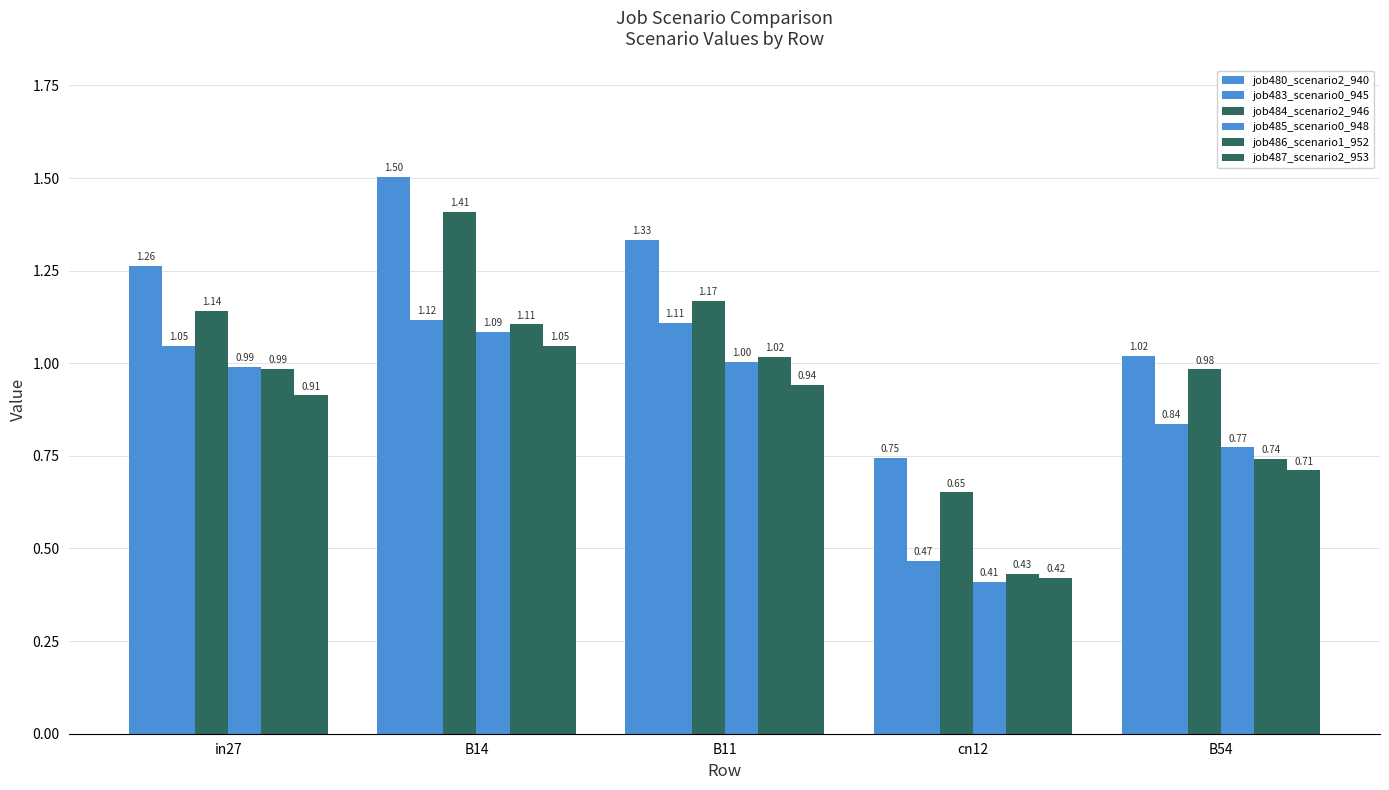

How many values in the job483_scenario0_945 series exceed 1?

3